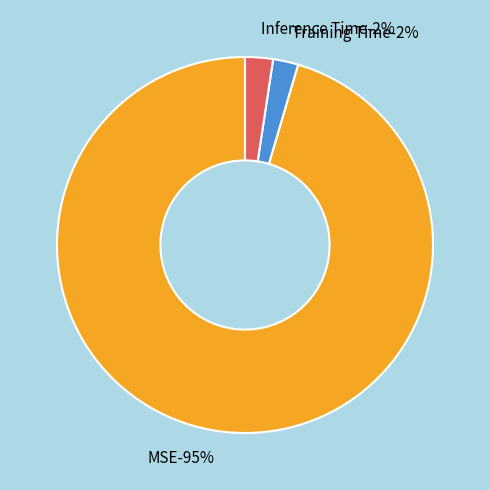

Is there any slice that represents more than half of the pie?

Yes